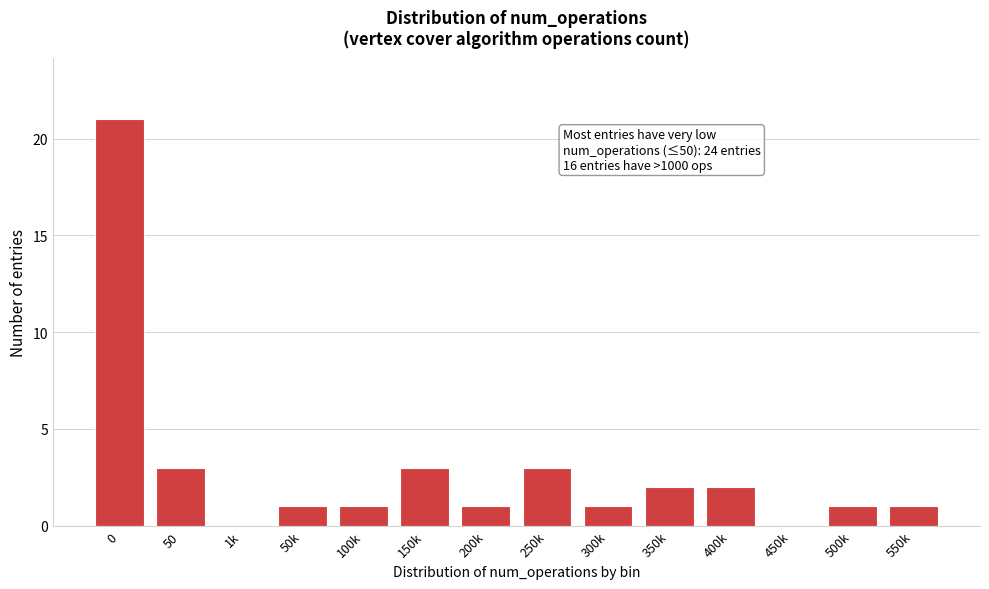

Reading left to right, what are all the values shown in this chart?

0=21	50=3	1k=0	50k=1	100k=1	150k=3	200k=1	250k=3	300k=1	350k=2	400k=2	450k=0	500k=1	550k=1